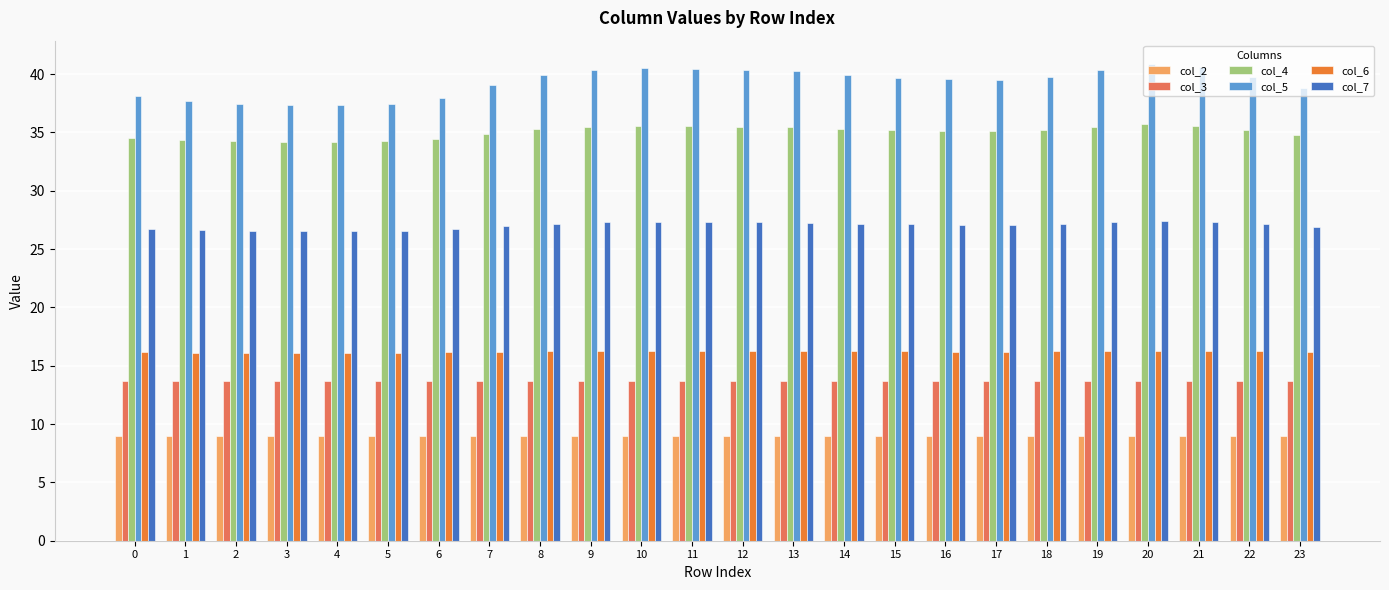

At 4, list the series in order from largest to smallest.

col_5, col_4, col_7, col_6, col_3, col_2